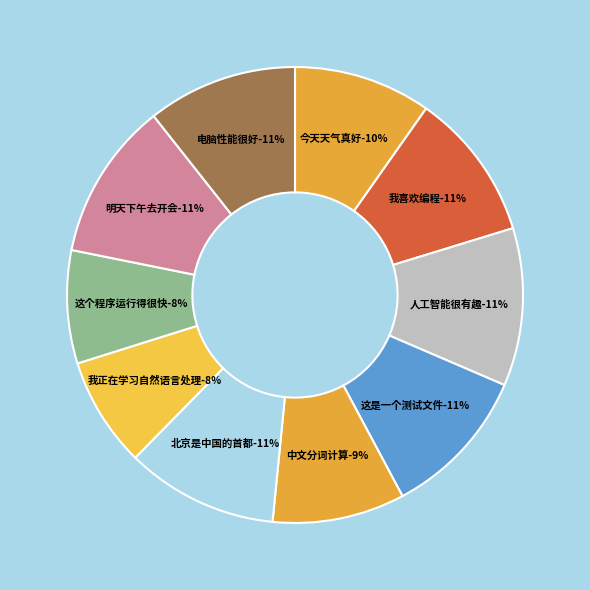

Rank the categories by value from highest to lowest.

人工智能很有趣, 明天下午去开会, 北京是中国的首都, 这是一个测试文件, 电脑性能很好, 我喜欢编程, 今天天气真好, 中文分词计算, 这个程序运行得很快, 我正在学习自然语言处理